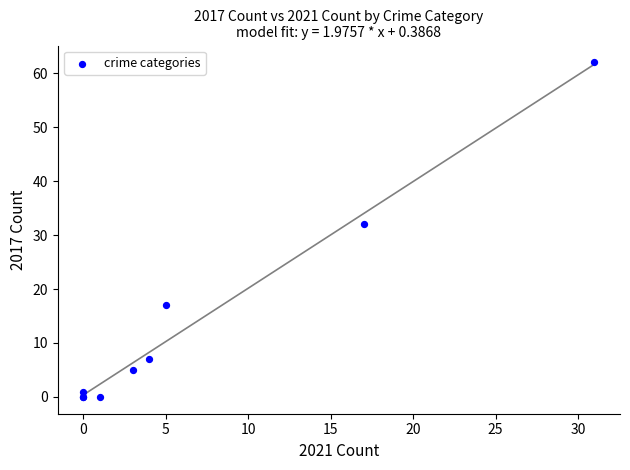

What Y value in the scatter plot is closest to 31?

32